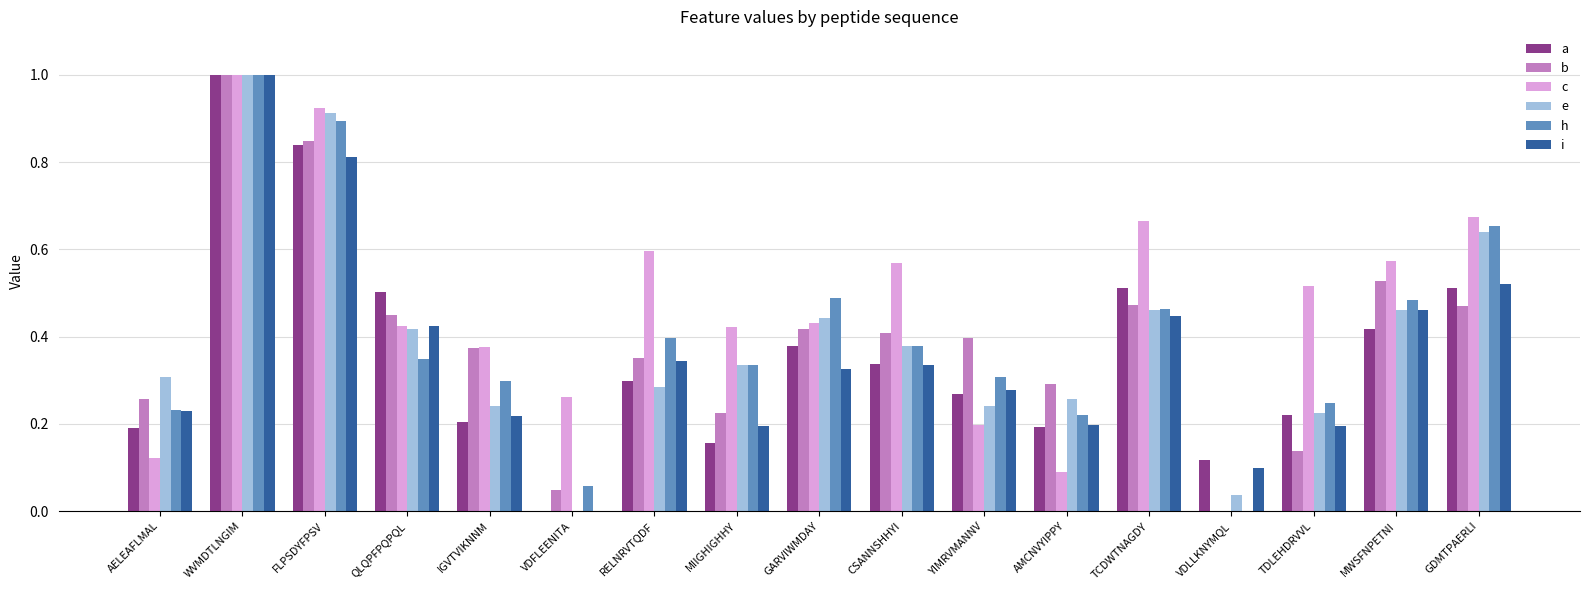

At which label does e reach its peak?

WVMDTLNGIM